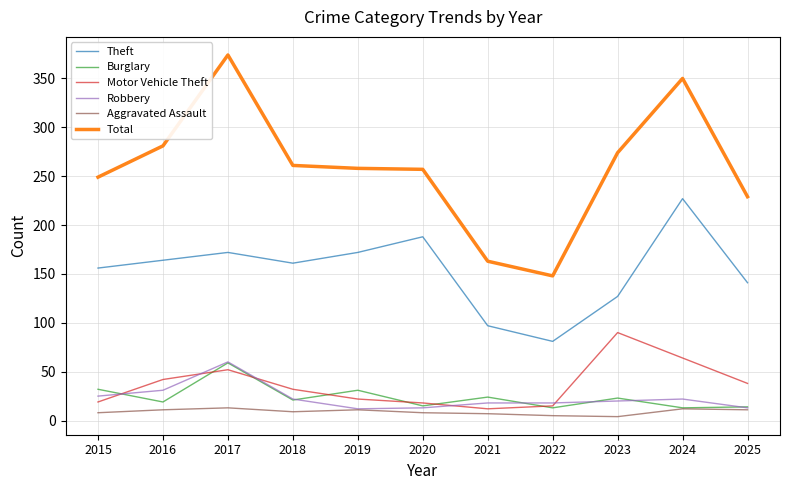

True or false: Motor Vehicle Theft has a value of 38 at 2025.

True